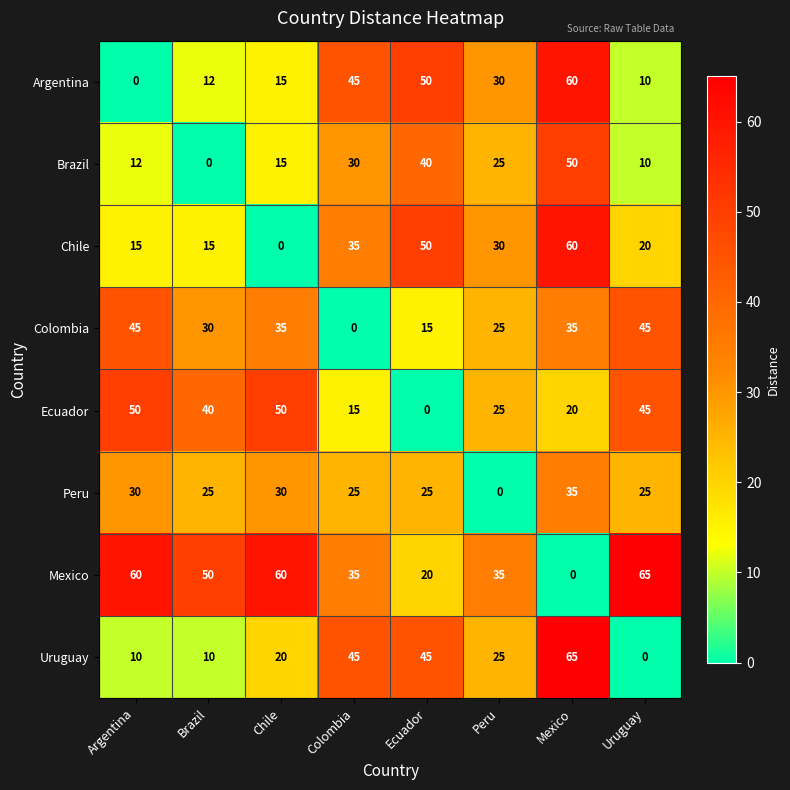

At how many categories does at least one series exceed 58?

4